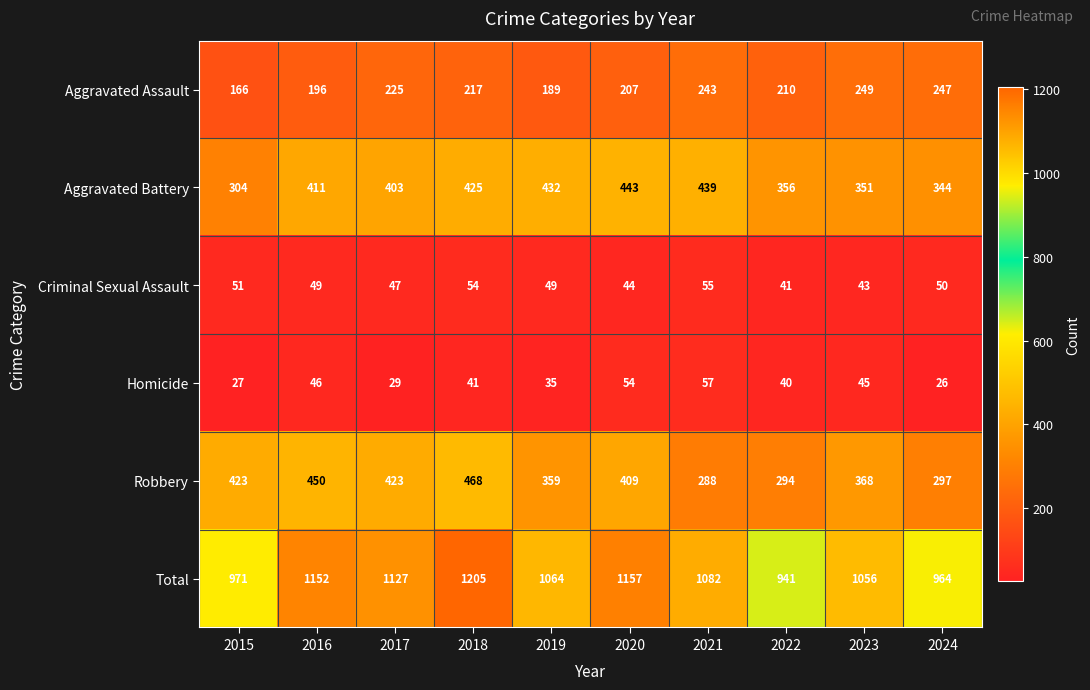

Is the value of Criminal Sexual Assault at 2017 greater than the value of Total at 2015?

No